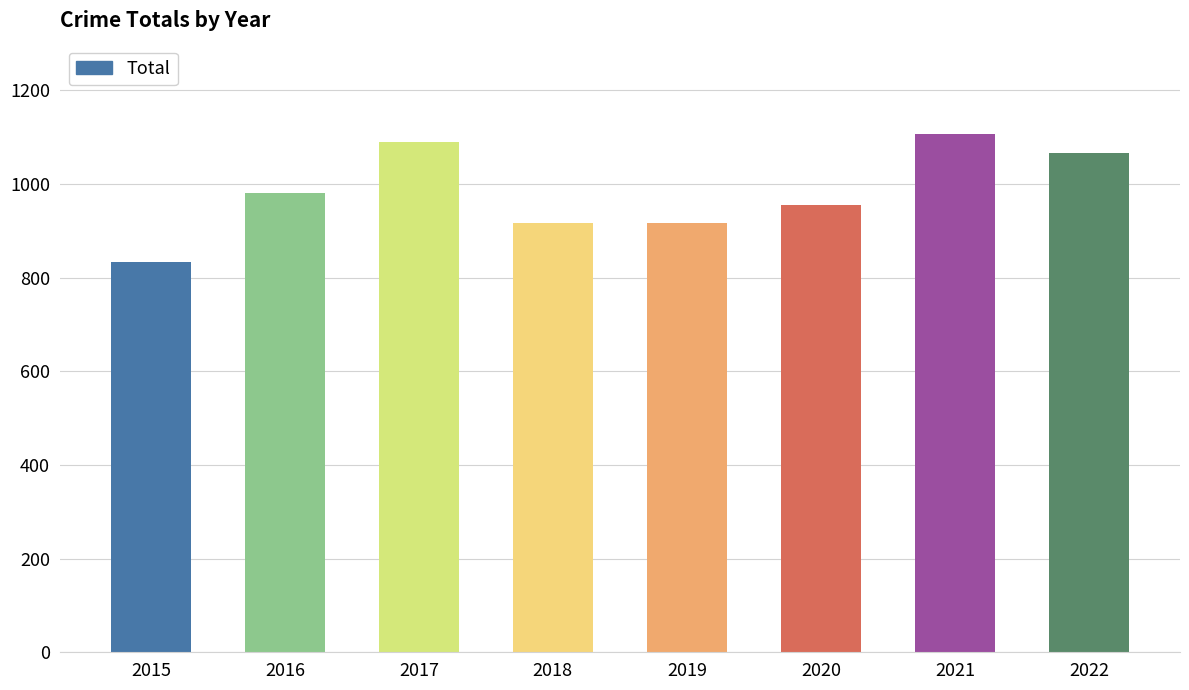

What is the value of the 3rd bar from the left?

1089